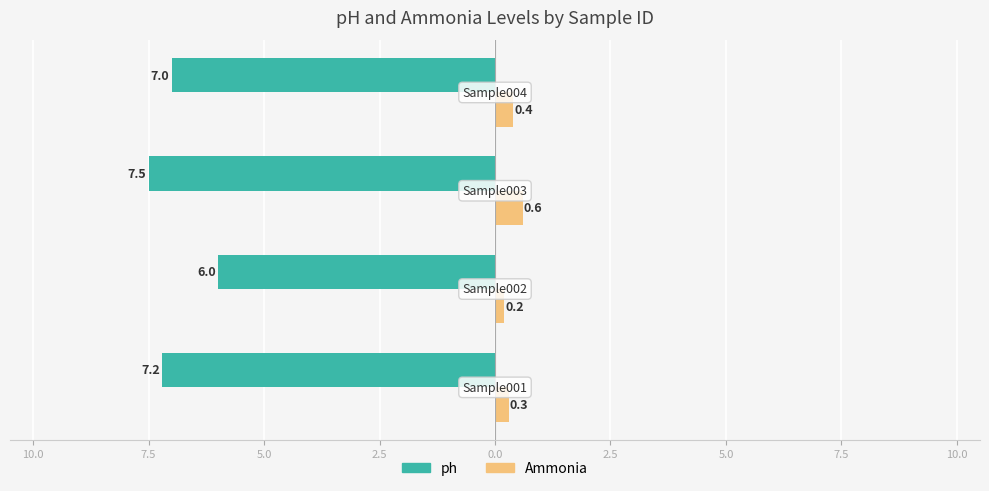

What are all the series names shown in the legend?

ph, Ammonia